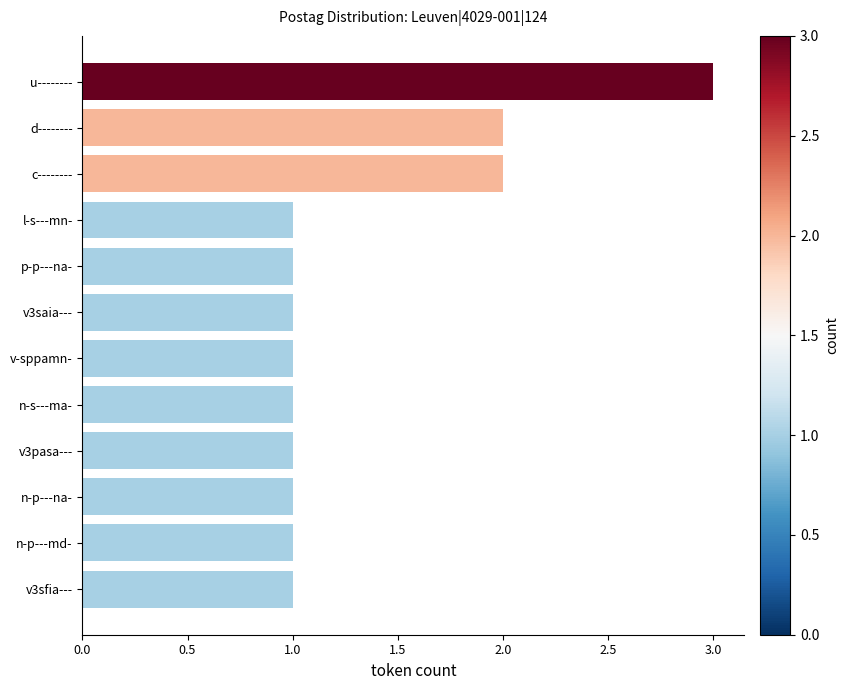

How many series are shown in this chart?

1